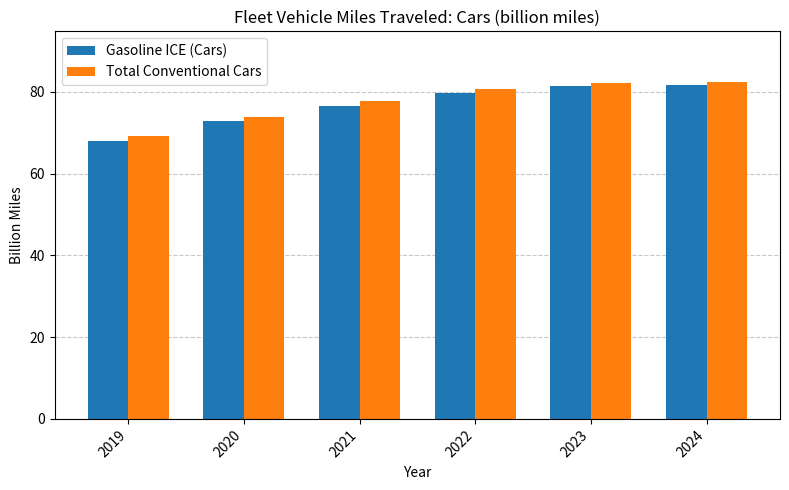

What is the total value across all series at 2019?

137.0